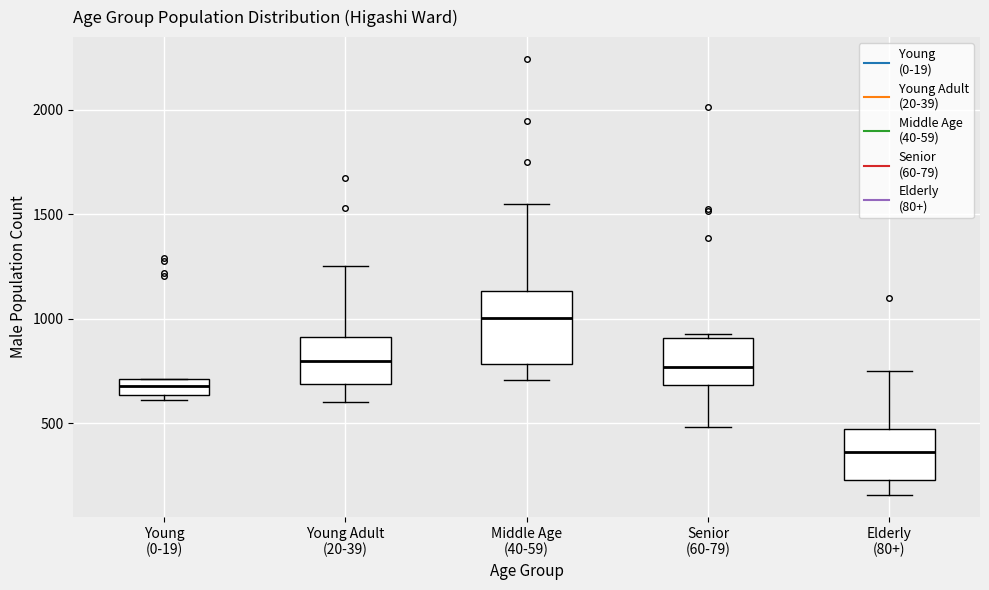

Comparing the boxes themselves (not the whiskers), which one is the tallest?

Middle Age (40-59)